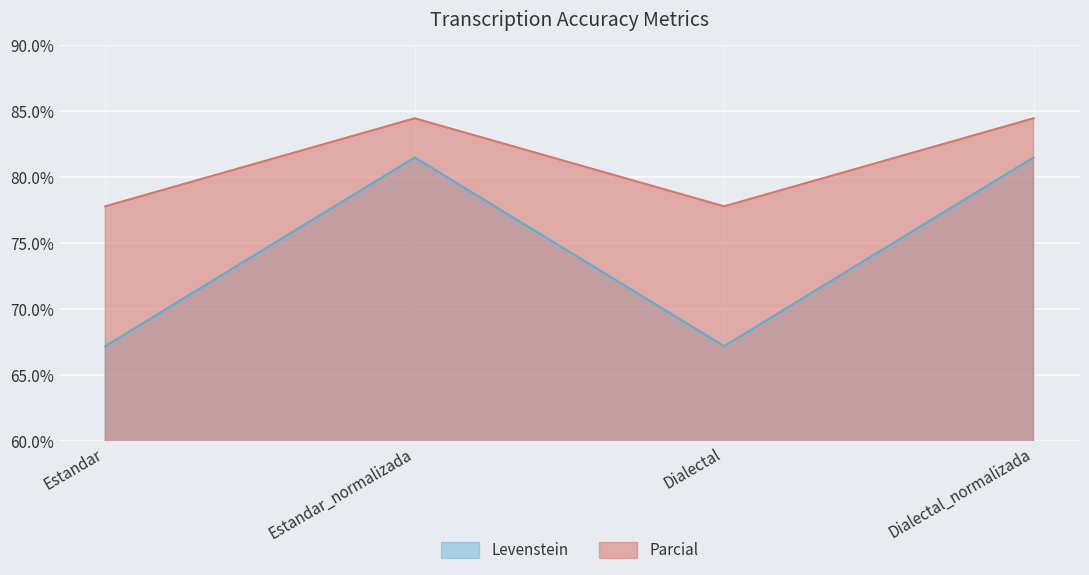

Reading left to right, list all the values displayed in this chart.

Levenstein: Estandar=67.2	Estandar_normalizada=81.5	Dialectal=67.2	Dialectal_normalizada=81.5
Parcial: Estandar=77.8	Estandar_normalizada=84.4	Dialectal=77.8	Dialectal_normalizada=84.4